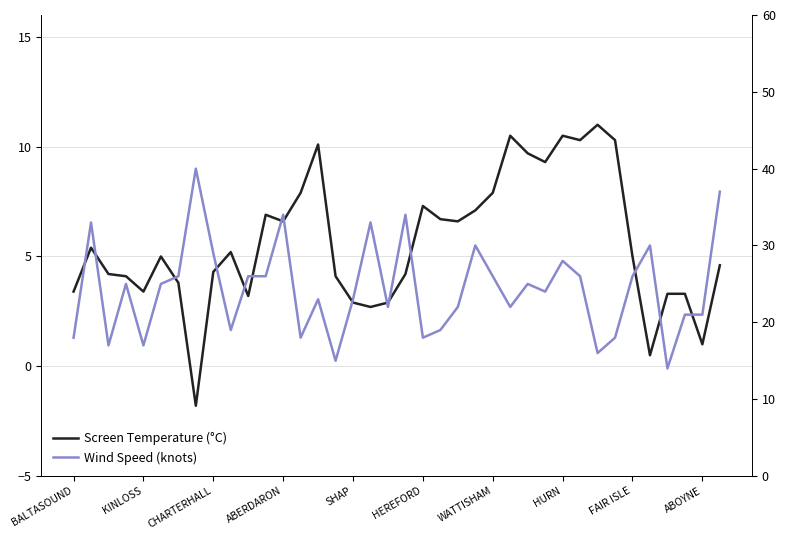

Which series has the largest range (max minus min)?

Wind Speed (knots)